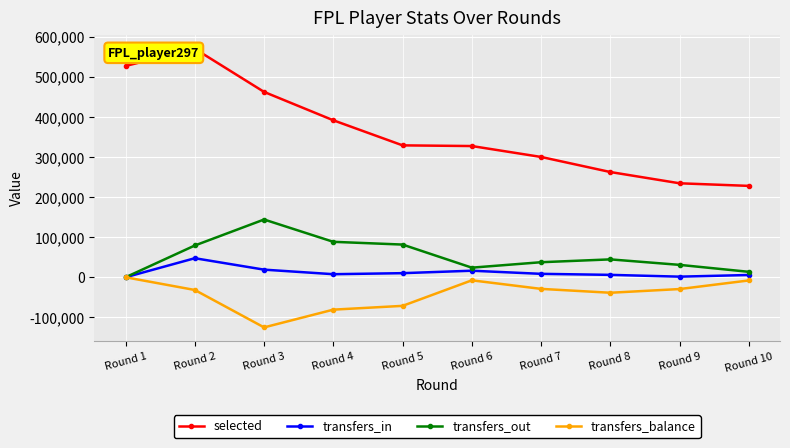

What is the total value across all series at Round 8?

274726